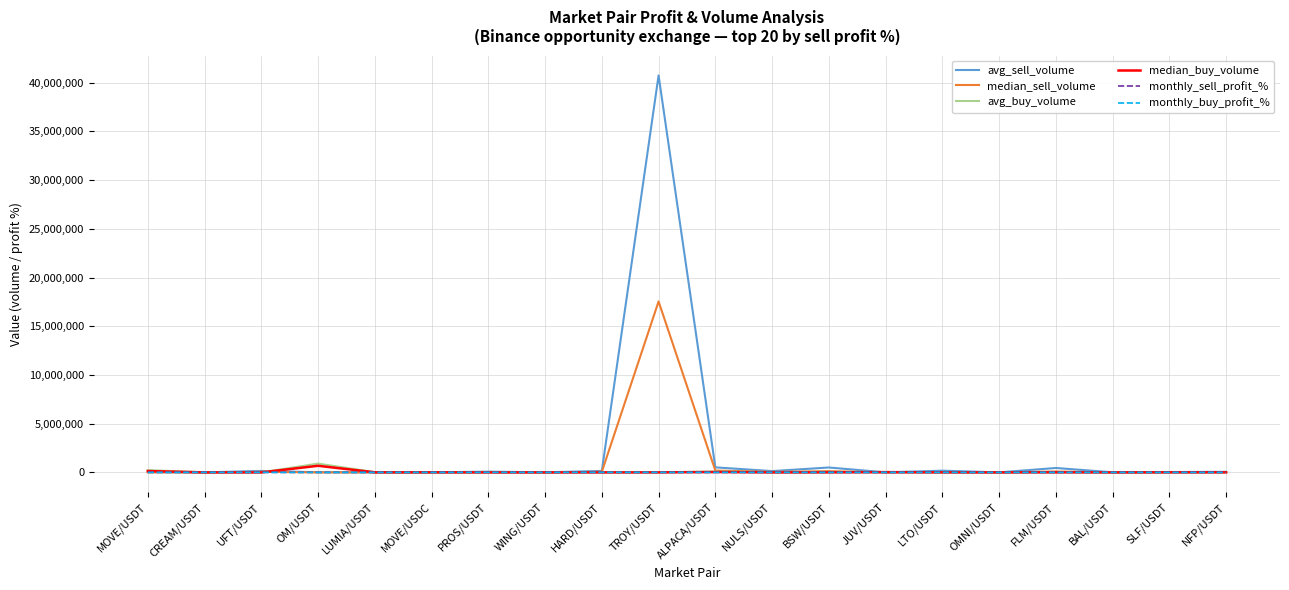

Where does the monthly_sell_profit_% series first go above 1680?

MOVE/USDT